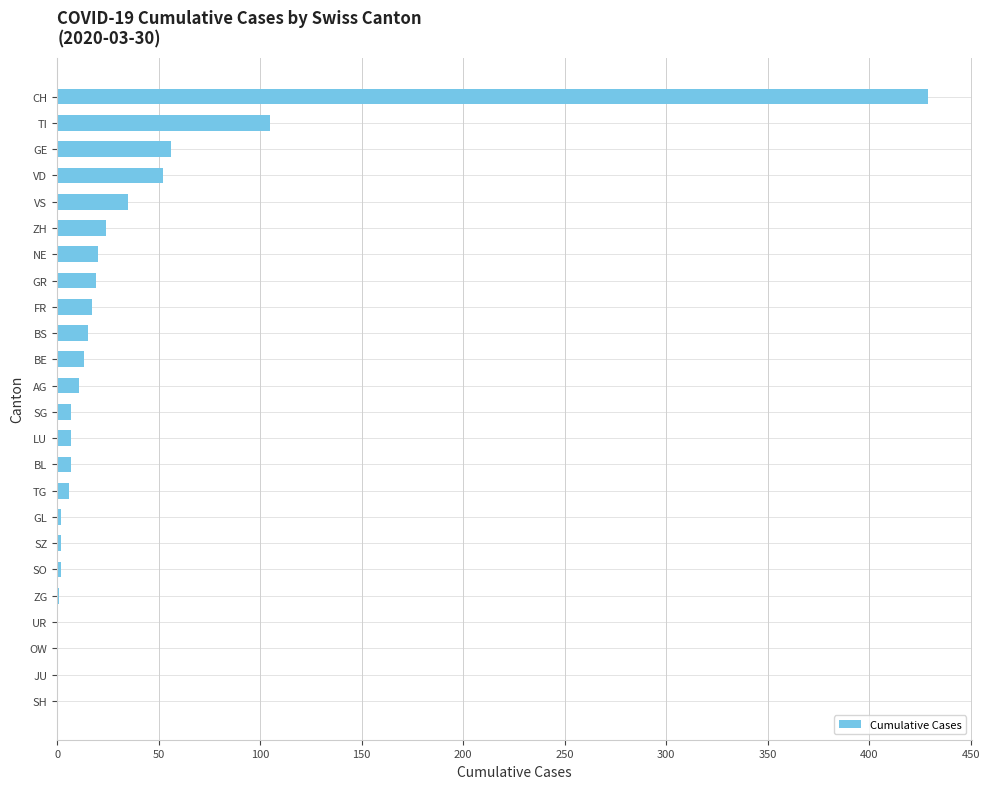

What is the sum of the values at JU and GE?

56